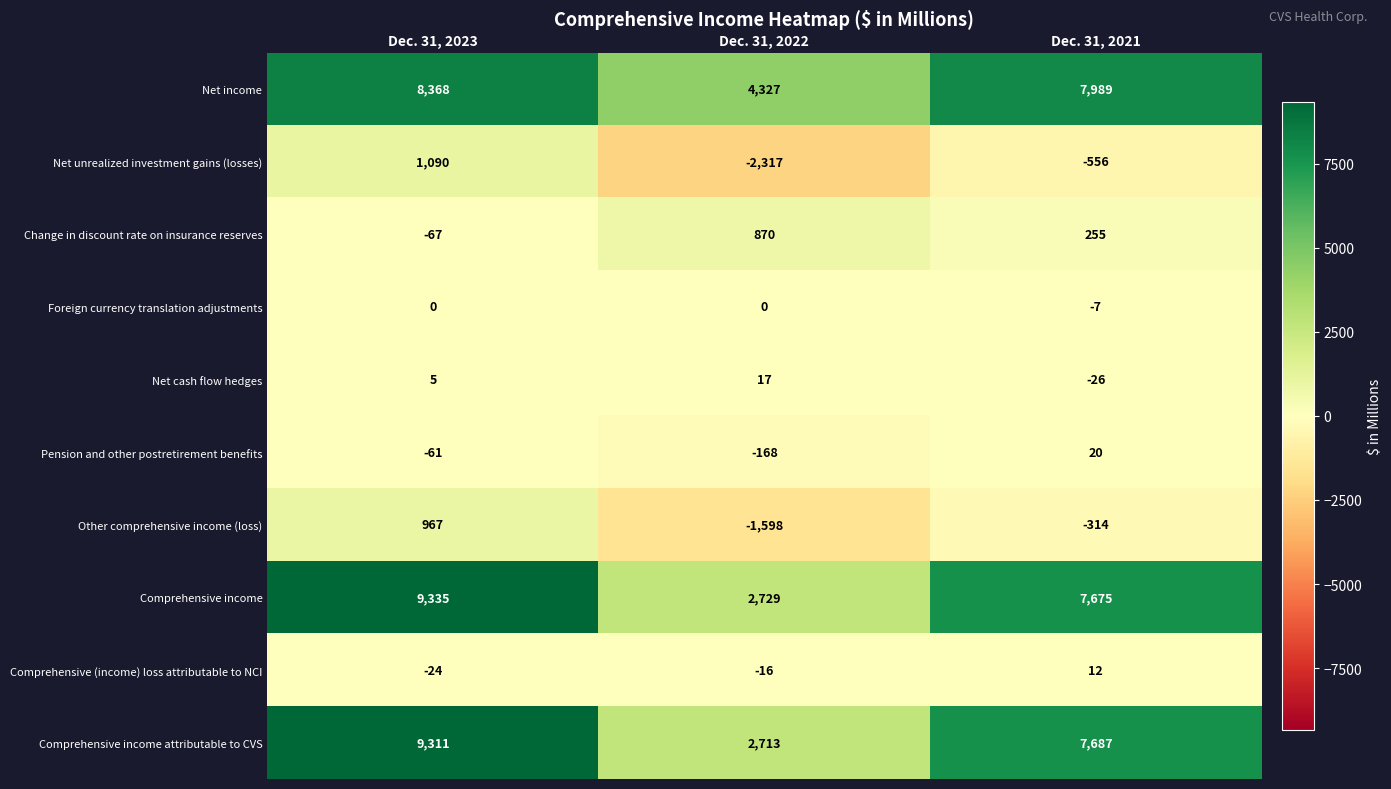

The value of Net cash flow hedges at Dec. 31, 2022 is 17. True or false?

True